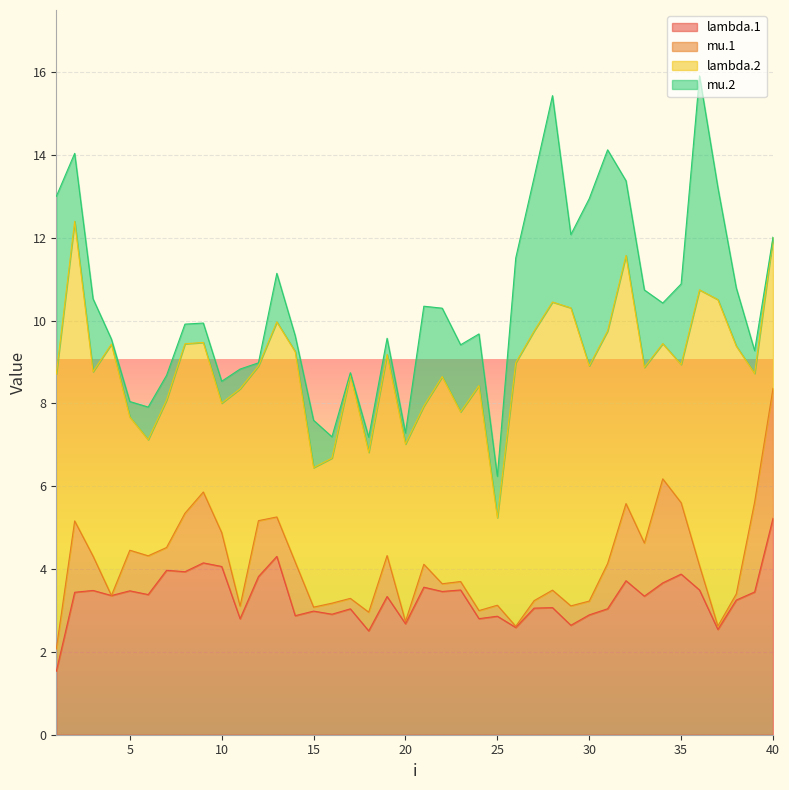

Reading left to right, extract all data points from this chart.

lambda.1: 1.5	3.4	3.5	3.4	3.5	3.4	4.0	3.9	4.1	4.1	2.8	3.8	4.3	2.9	3.0	2.9	3.0	2.5	3.3	2.7	3.6	3.5	3.5	2.8	2.9	2.6	3.1	3.1	2.6	2.9	3.0	3.7	3.3	3.7	3.9	3.5	2.5	3.3	3.4	5.2
mu.1: 0.5	1.7	0.8	0.0	1.0	0.9	0.5	1.4	1.7	0.8	0.3	1.4	1.0	1.3	0.1	0.3	0.3	0.5	1.0	0.1	0.6	0.2	0.2	0.2	0.3	0.0	0.2	0.4	0.5	0.3	1.1	1.9	1.3	2.5	1.7	0.6	0.1	0.1	2.2	3.1
lambda.2: 6.6	7.2	4.5	6.1	3.2	2.8	3.6	4.1	3.6	3.1	5.2	3.7	4.7	5.1	3.4	3.5	5.4	3.9	4.9	4.3	3.8	5.0	4.1	5.4	2.1	6.4	6.5	7.0	7.2	5.7	5.6	6.0	4.2	3.3	3.3	6.7	7.9	6.0	3.1	3.6
mu.2: 4.3	1.6	1.8	0.1	0.4	0.8	0.6	0.5	0.5	0.5	0.5	0.1	1.2	0.4	1.1	0.5	0.0	0.4	0.4	0.3	2.4	1.7	1.6	1.2	1.0	2.5	3.7	5.0	1.8	4.0	4.4	1.8	1.9	1.0	1.9	5.2	2.7	1.4	0.5	0.0